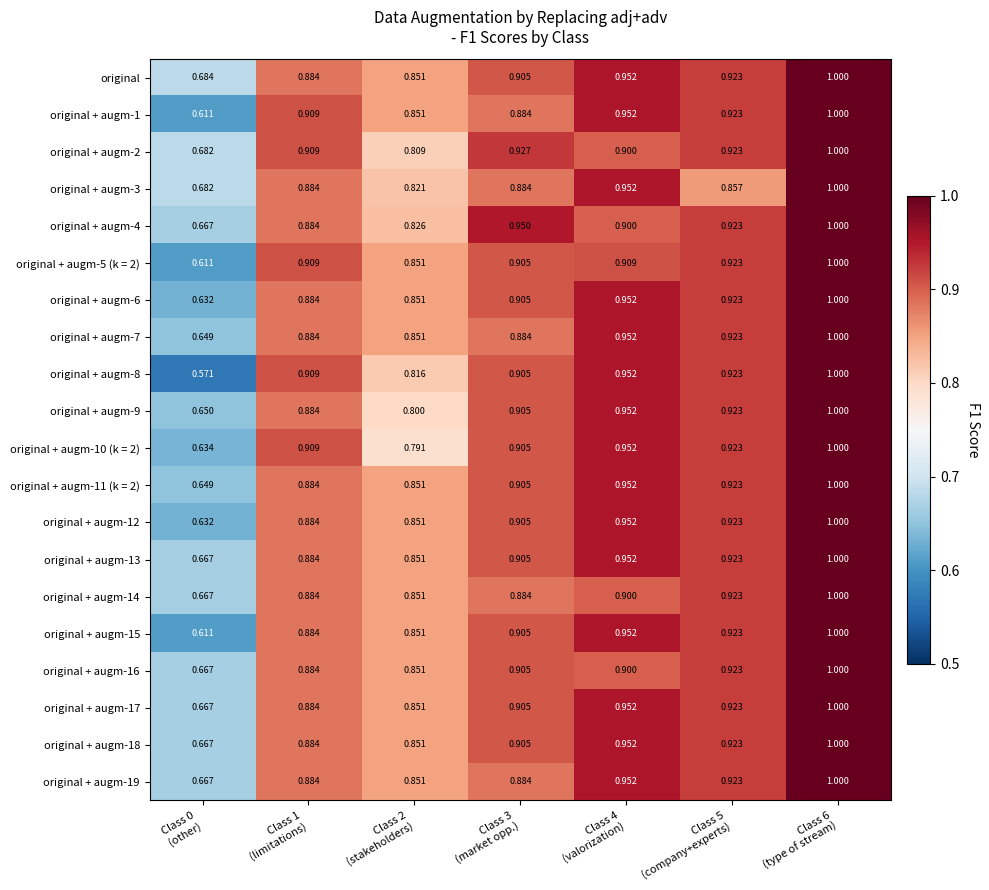

Which series has the largest total across all categories?

original